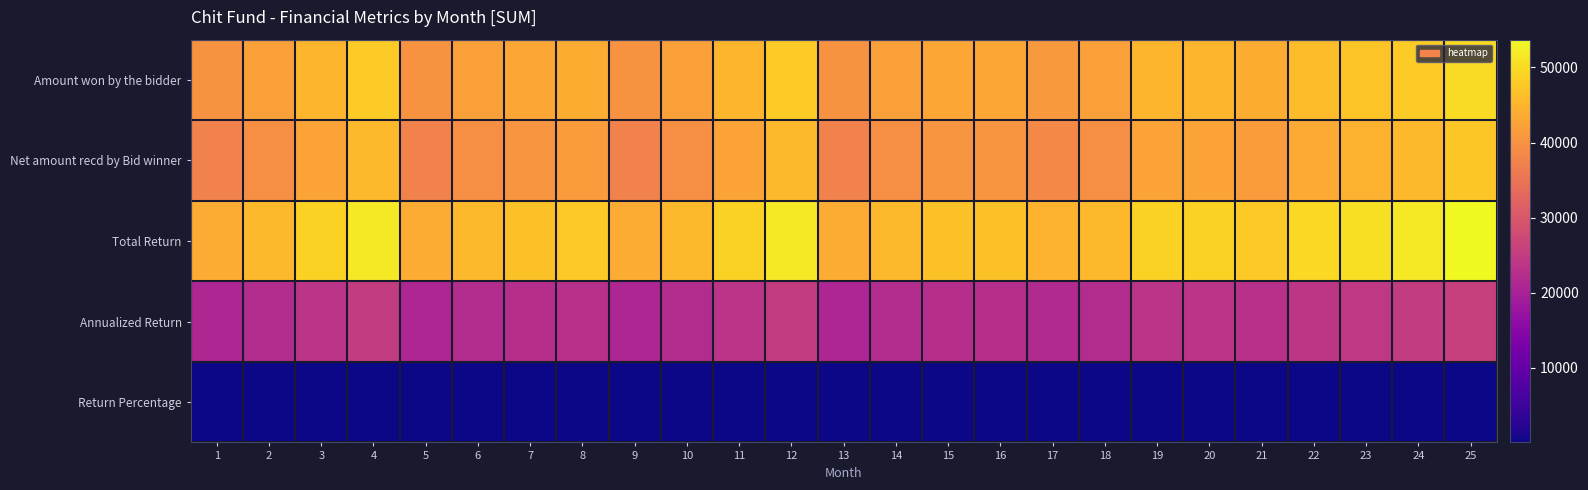

Reading left to right, list all the values displayed in this chart.

Amount won by the bidder: 1=40000.0	2=42000.0	3=45000.0	4=48000.0	5=40000.0	6=42000.0	7=43000.0	8=44000.0	9=40000.0	10=42000.0	11=45000.0	12=48000.0	13=40000.0	14=42000.0	15=43000.0	16=43000.0	17=41000.0	18=42000.0	19=45000.0	20=45000.0	21=44000.0	22=46000.0	23=47000.0	24=48000.0	25=50000.0
Net amount recd by Bid winner: 1=37500.0	2=39500.0	3=42500.0	4=45500.0	5=37500.0	6=39500.0	7=40500.0	8=41500.0	9=37500.0	10=39500.0	11=42500.0	12=45500.0	13=37500.0	14=39500.0	15=40500.0	16=40500.0	17=38500.0	18=39500.0	19=42500.0	20=42500.0	21=41500.0	22=43500.0	23=44500.0	24=45500.0	25=47500.0
Total Return: 1=43700.0	2=45700.0	3=48700.0	4=51700.0	5=43700.0	6=45700.0	7=46700.0	8=47700.0	9=43700.0	10=45700.0	11=48700.0	12=51700.0	13=43700.0	14=45700.0	15=46700.0	16=46700.0	17=44700.0	18=45700.0	19=48700.0	20=48700.0	21=47700.0	22=49700.0	23=50700.0	24=51700.0	25=53700.0
Annualized Return: 1=20976.0	2=21936.0	3=23376.0	4=24816.0	5=20976.0	6=21936.0	7=22416.0	8=22896.0	9=20976.0	10=21936.0	11=23376.0	12=24816.0	13=20976.0	14=21936.0	15=22416.0	16=22416.0	17=21456.0	18=21936.0	19=23376.0	20=23376.0	21=22896.0	22=23856.0	23=24336.0	24=24816.0	25=25776.0
Return Percentage: 1=87.4	2=91.4	3=97.4	4=103.4	5=87.4	6=91.4	7=93.4	8=95.4	9=87.4	10=91.4	11=97.4	12=103.4	13=87.4	14=91.4	15=93.4	16=93.4	17=89.4	18=91.4	19=97.4	20=97.4	21=95.4	22=99.4	23=101.4	24=103.4	25=107.4